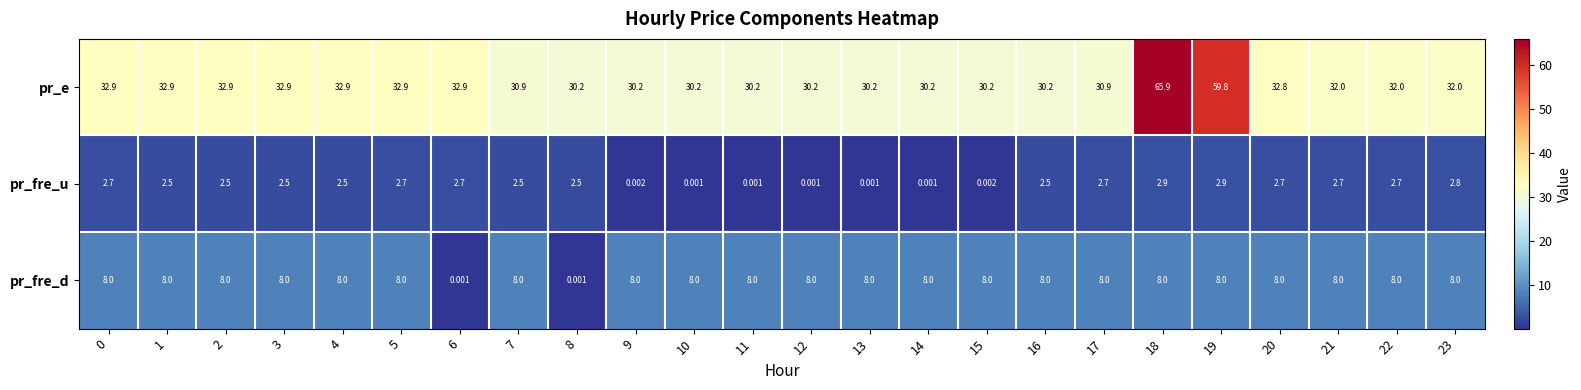

Is the value of pr_e at 9 greater than the value of pr_fre_d at 11?

Yes